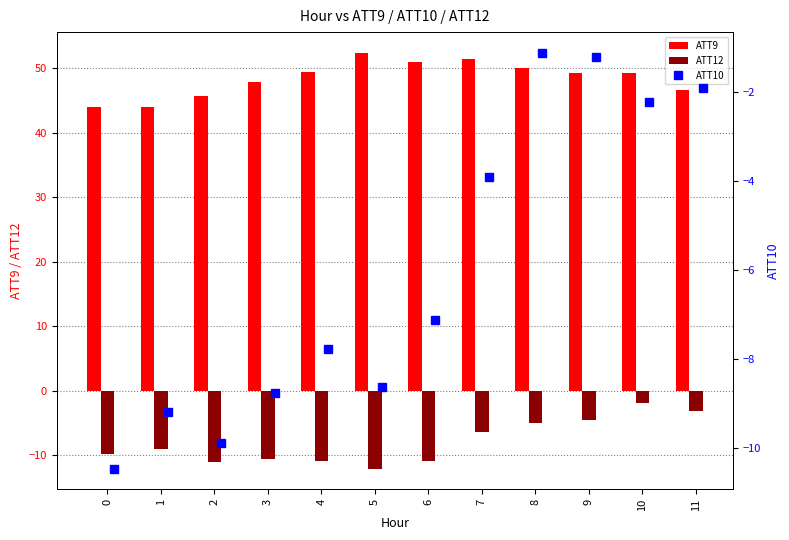

Rank the series by their maximum value, from lowest to highest.

ATT12, ATT10, ATT9